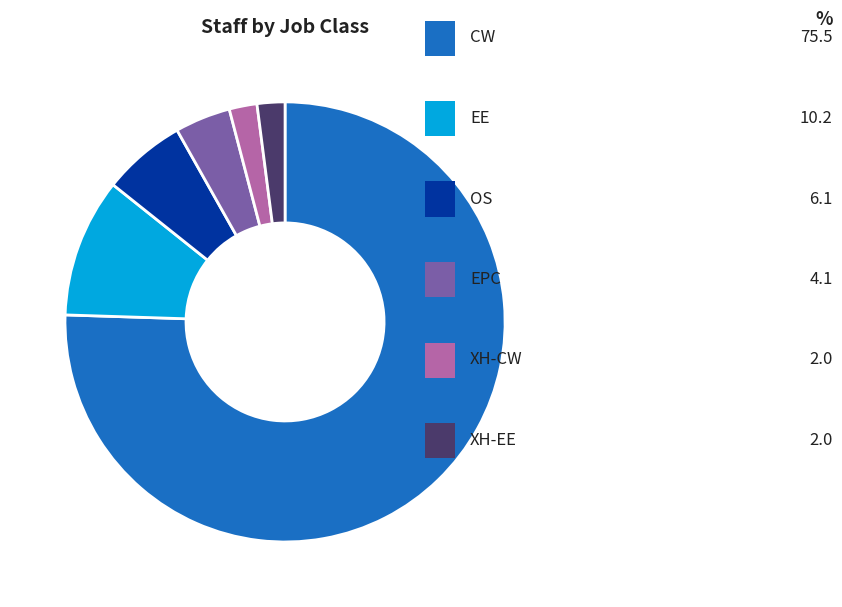

To the nearest percent, what is the combined percentage of EE and CW?

86%